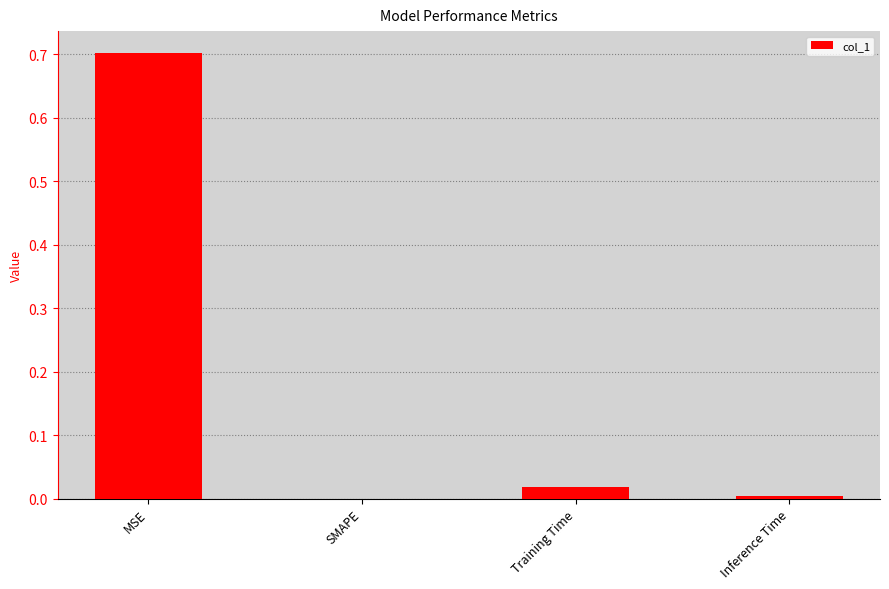

Which has a higher value, Training Time or MSE?

MSE